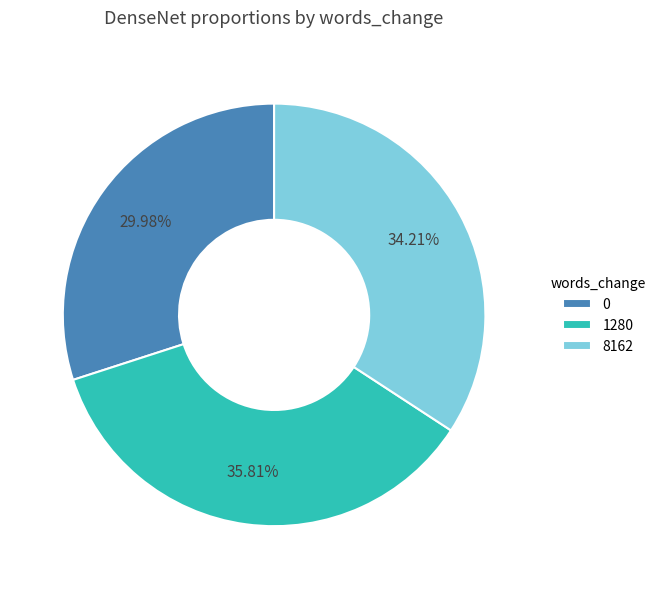

What percentage is the 8162 slice, to the nearest percent?

34%